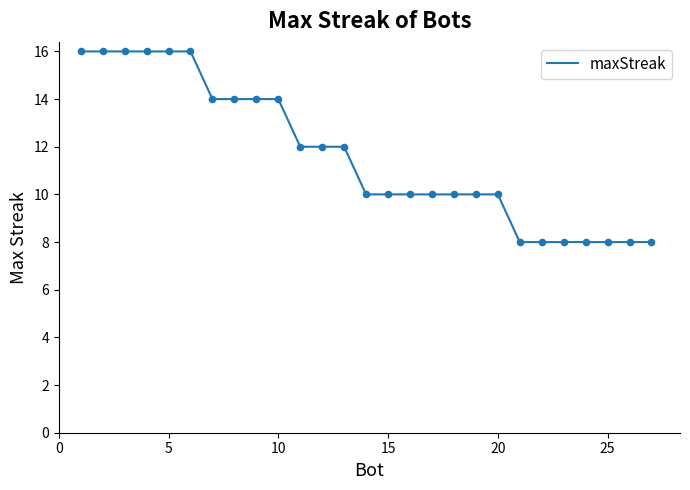

What is the difference between the maximum and minimum values?

8